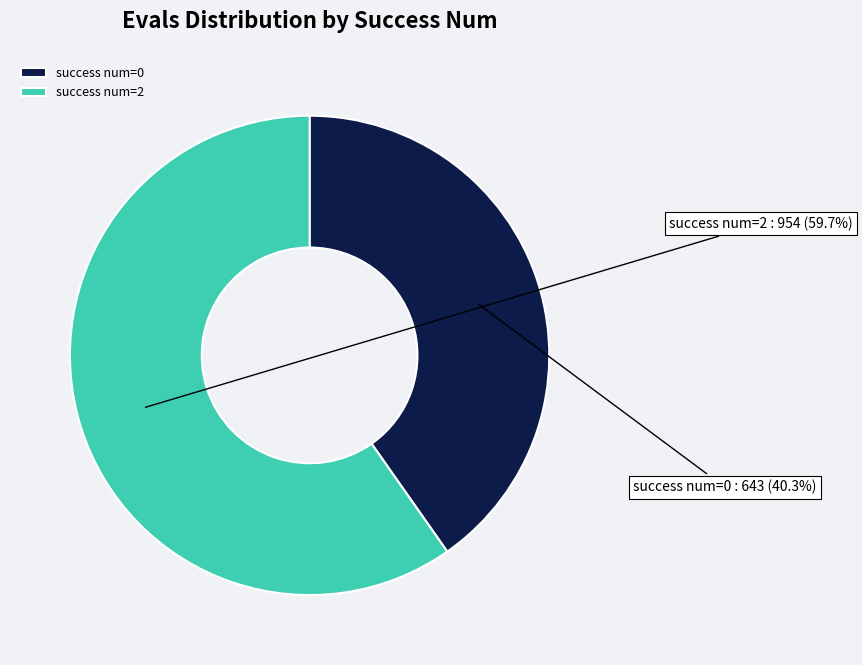

What is the majority slice?

success num=2